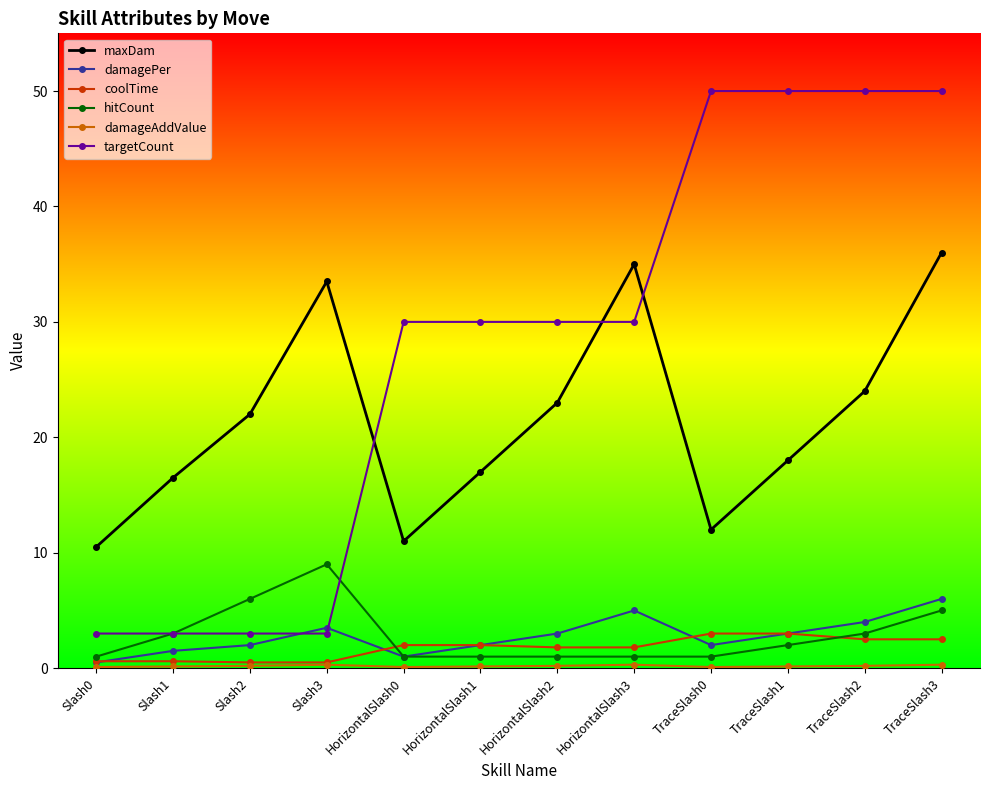

Where is the first local maximum for maxDam?

Slash3